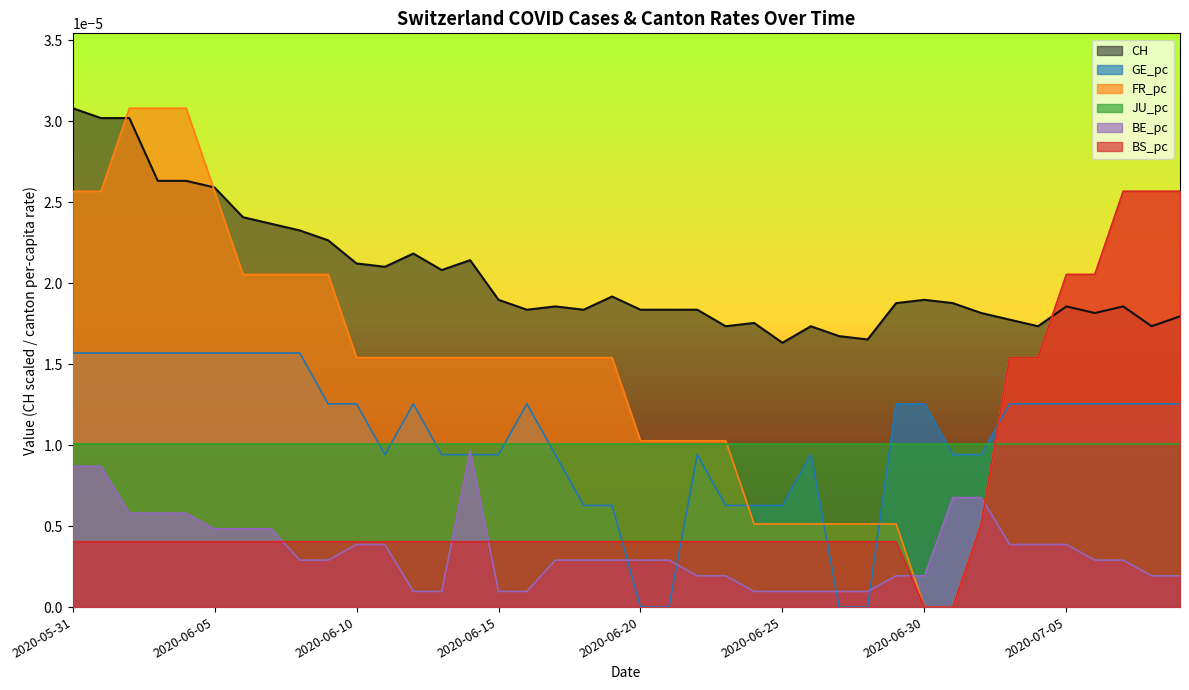

What is the label of the 3rd point from the right?

2020-07-07